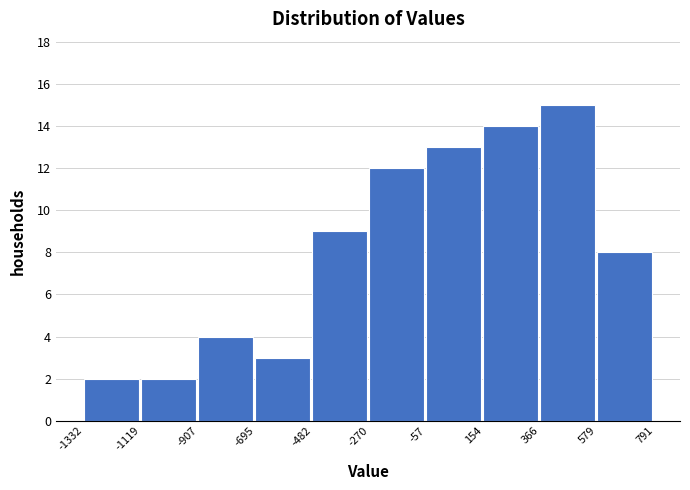

What is the height of the bar covering -1119 to -907 on the x-axis? The values are not printed on the chart, so give them approximately, as read against the axis.

2